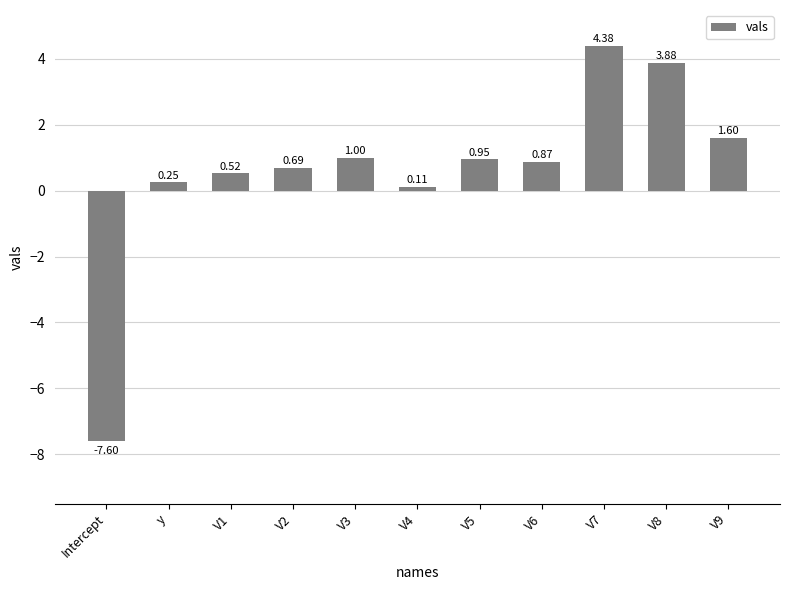

What is the average value?

0.6